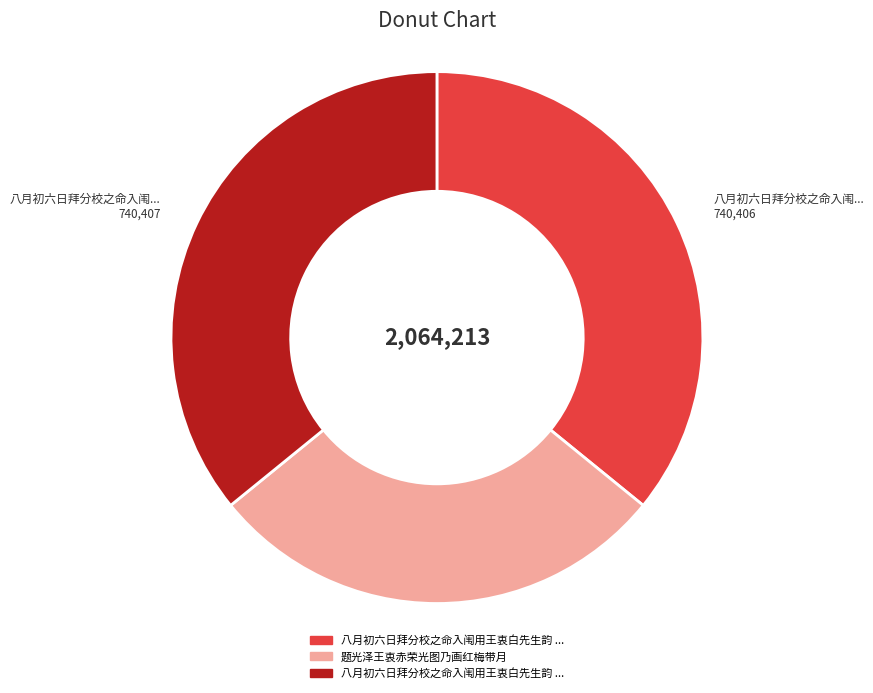

Does any single category account for the majority?

No